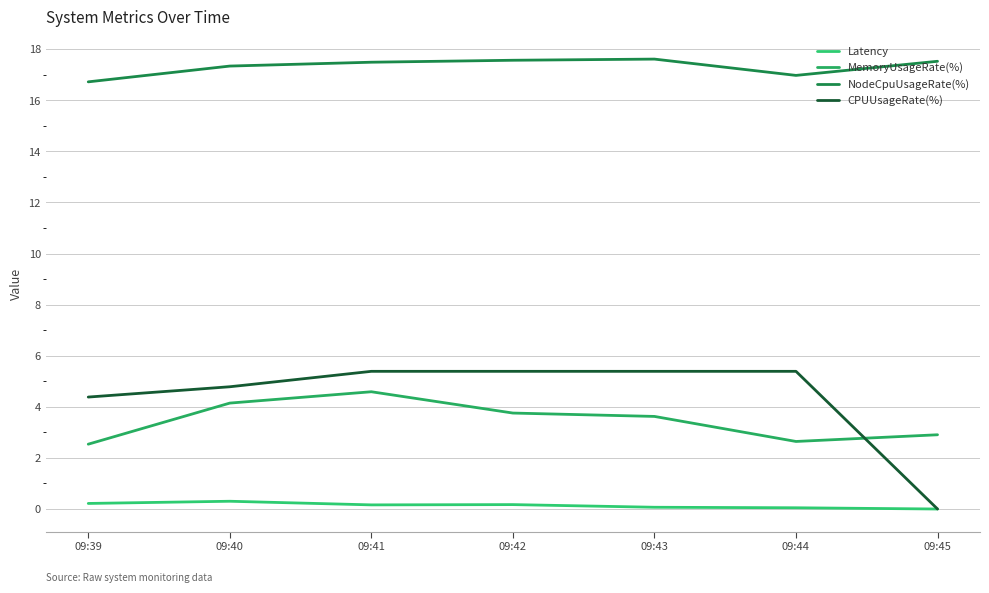

How many lines are shown in the chart?

4